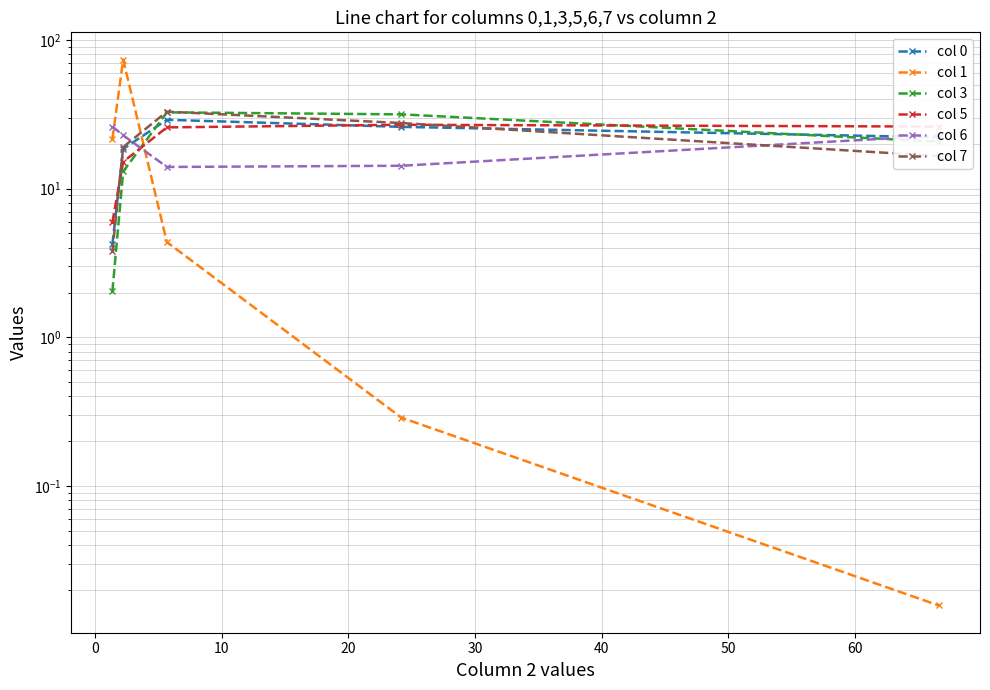

What are all the series names shown in the legend?

col 0, col 1, col 3, col 5, col 6, col 7